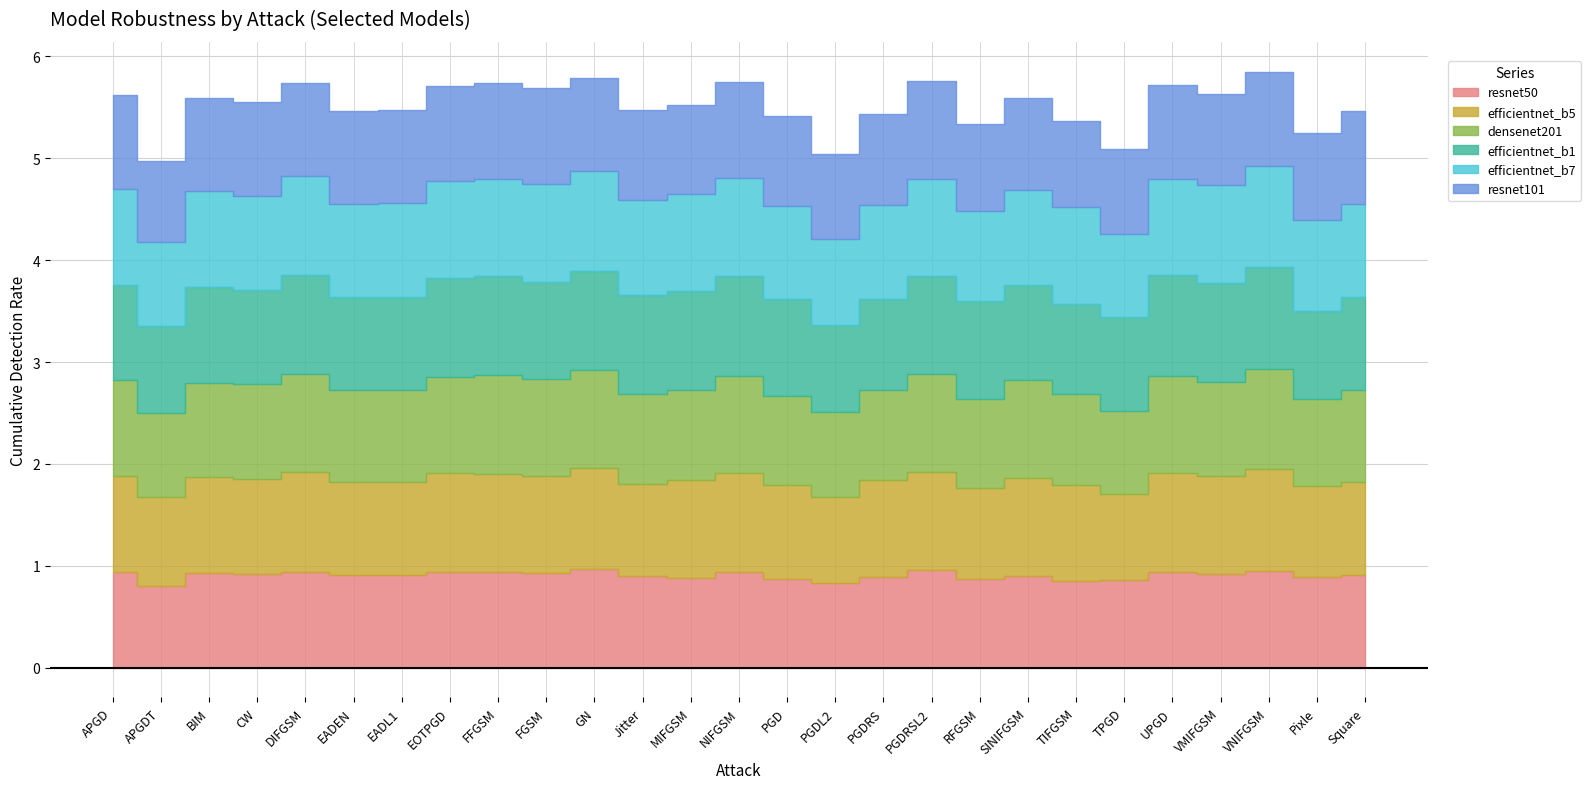

Which has a higher value, TIFGSM or SINIFGSM?

SINIFGSM